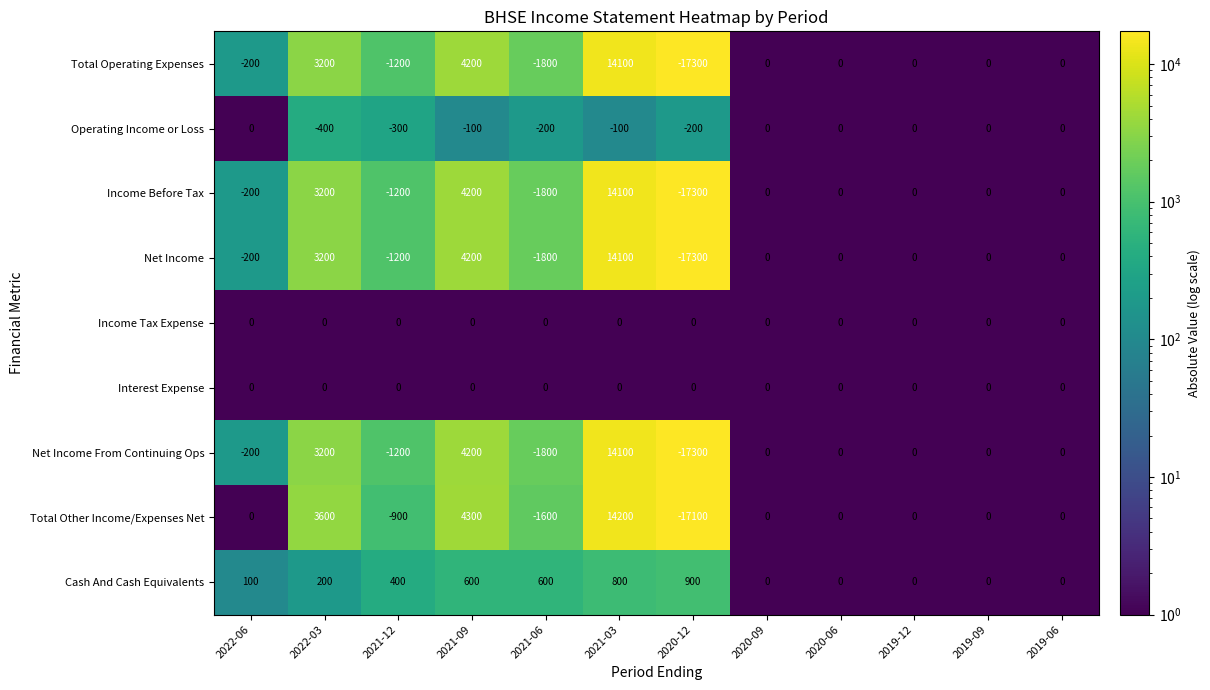

Which series has the largest total across all categories?

Cash And Cash Equivalents